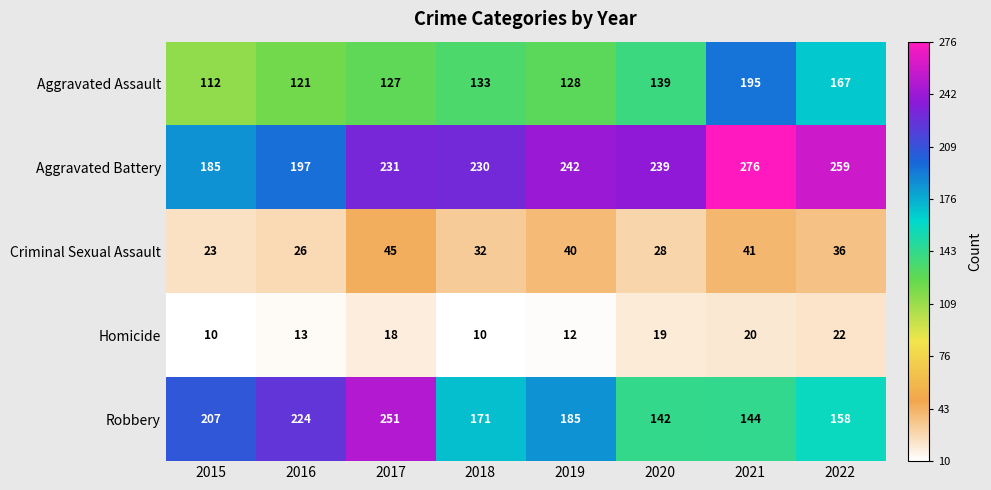

What is the maximum value shown in the chart?

276